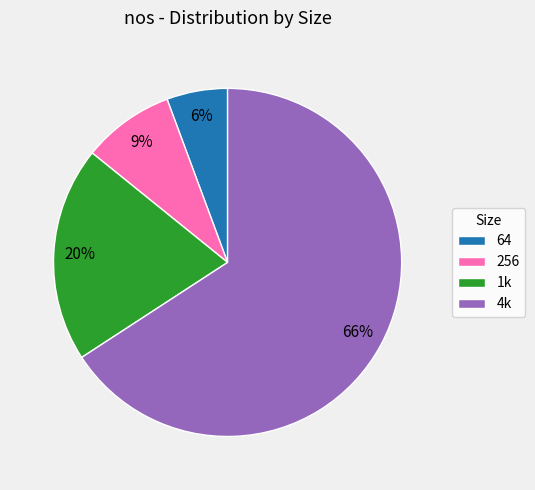

To the nearest percent, what is the difference between the 1k and 64 slice percentages?

14%